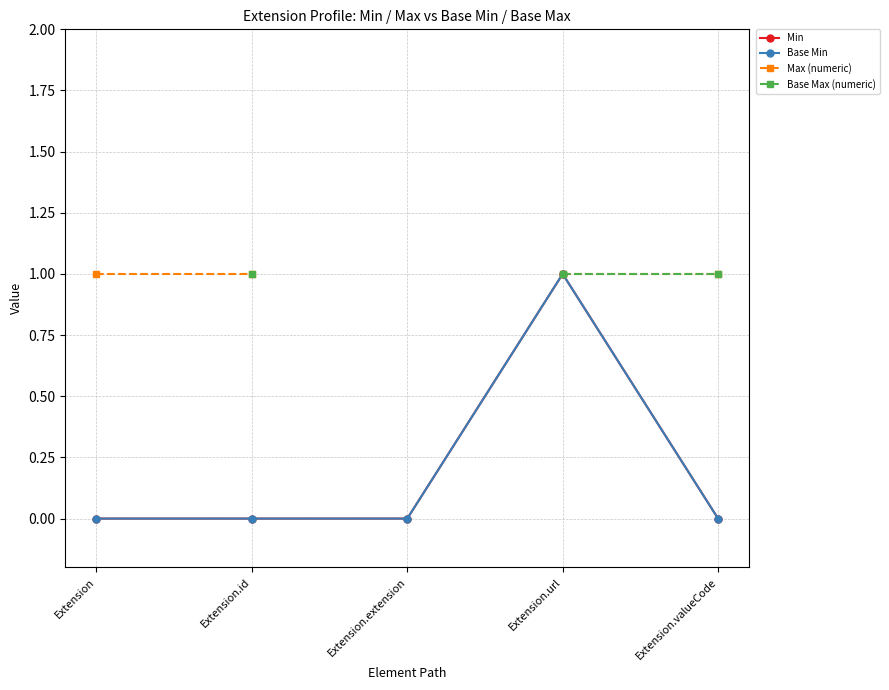

What is the label of the 1st point from the left?

Extension